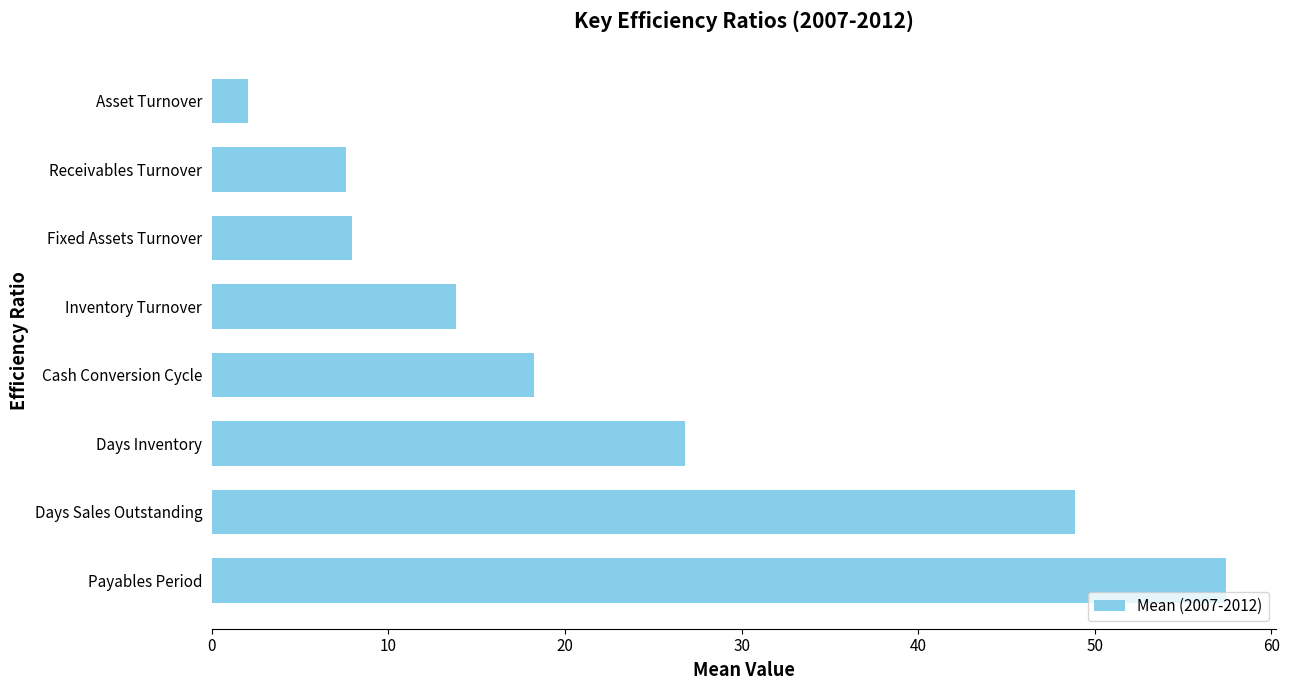

Between Cash Conversion Cycle and Fixed Assets Turnover, which is larger?

Cash Conversion Cycle